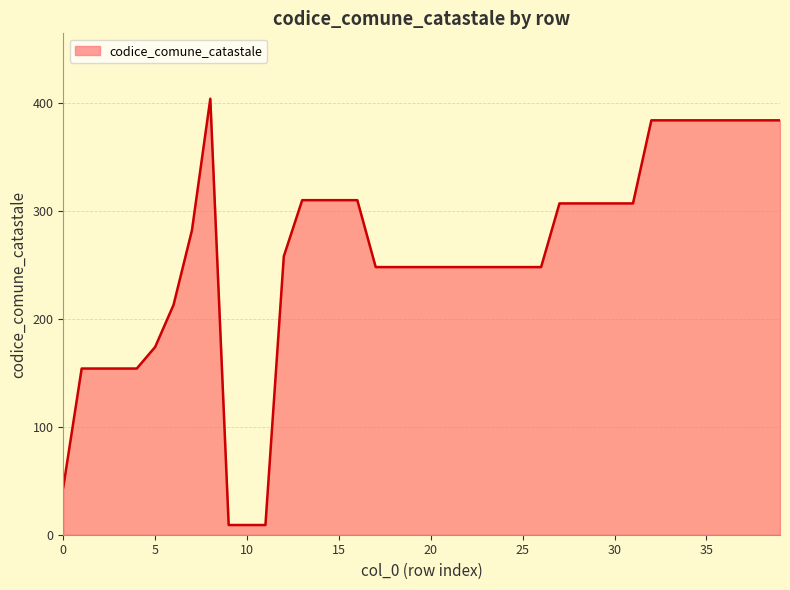

What is the smallest value displayed?

9